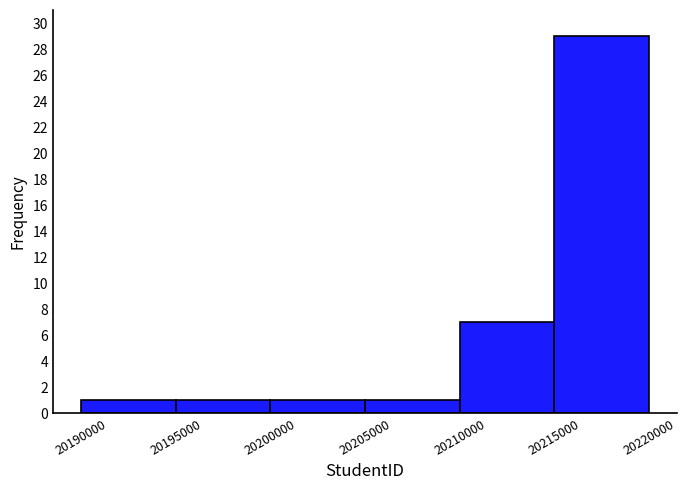

Reading left to right, list every bar in this chart as the range it spans on the x-axis followed by its height. The values are not printed on the chart, so give them approximately, as read against the axis.

20190000 to 20195000: 1
20195000 to 20200000: 1
20200000 to 20205000: 1
20205000 to 20210000: 1
20210000 to 20215000: 7
20215000 to 20220000: 29